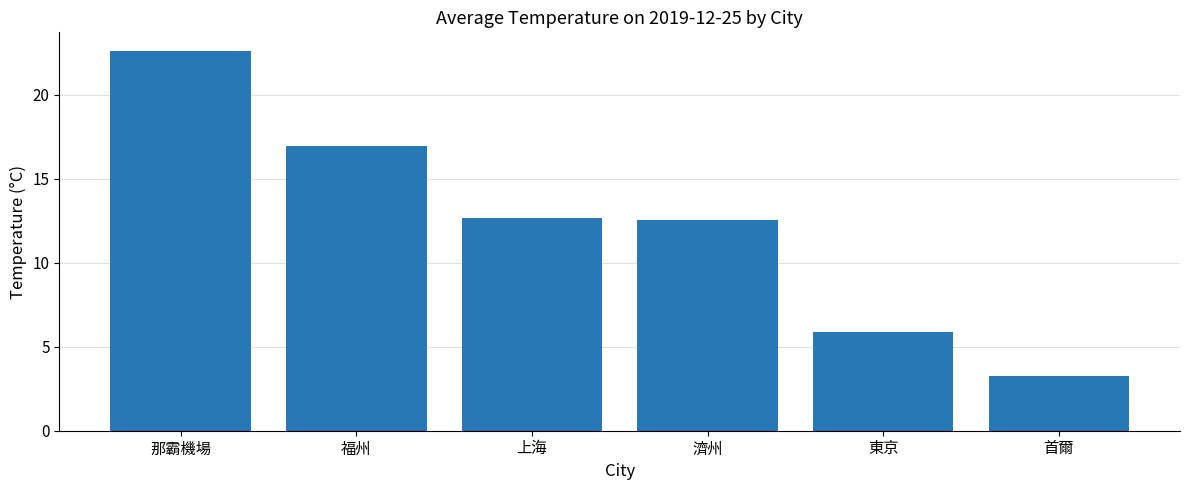

How many distinct data groups are displayed?

1